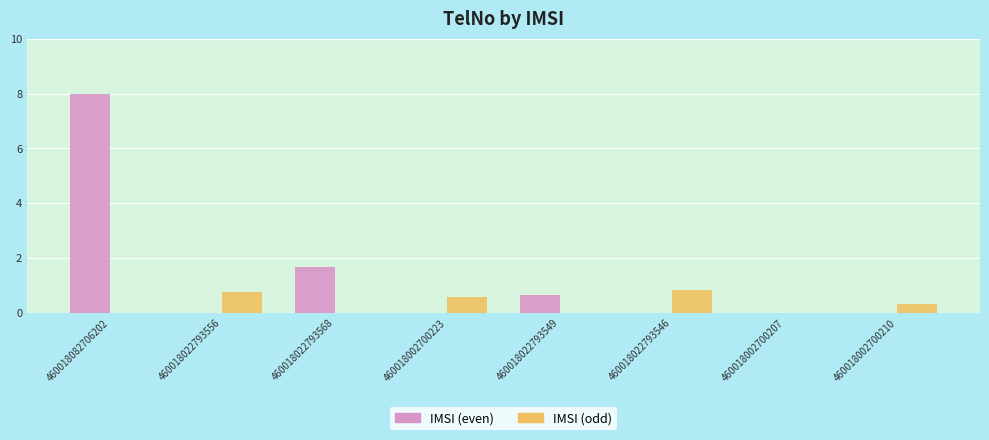

Which series has the largest range (max minus min)?

IMSI (even)